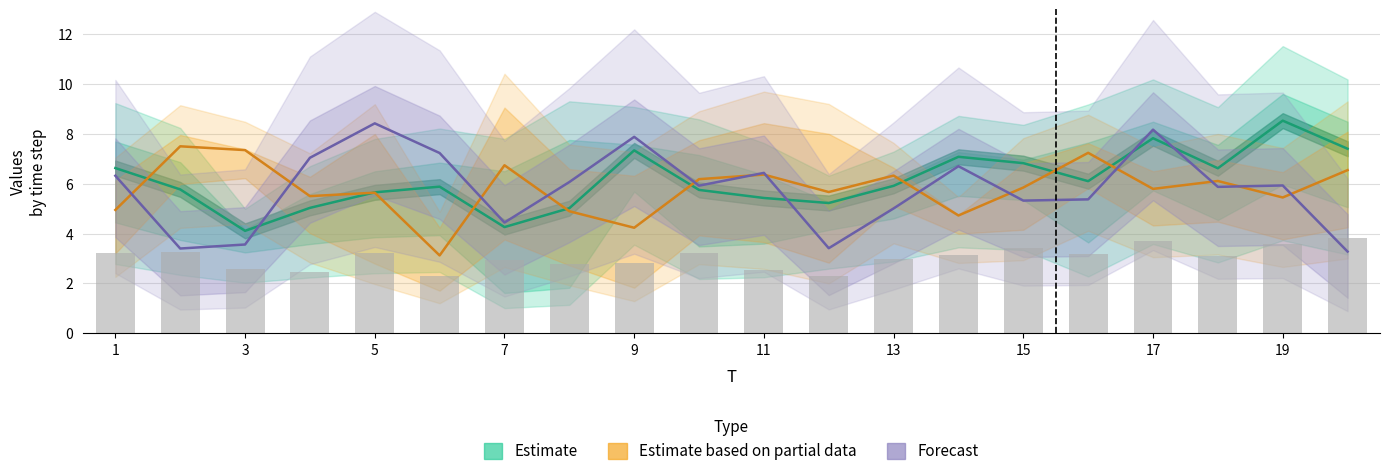

What is the sum of the Estimate based on partial data values at 17 and 19?

11.2